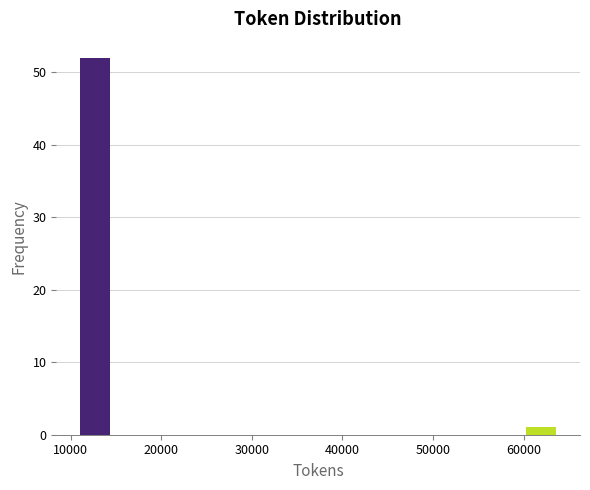

Around what value on the x-axis is the tallest bar? Give the approximate position of its centre, as read against the axis.

13000